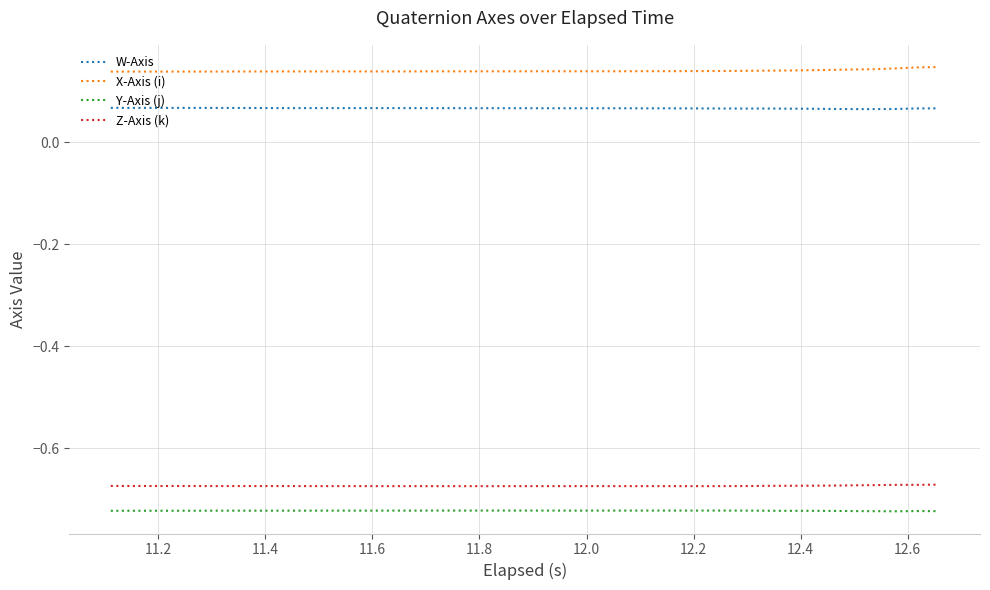

What is the sum of all Z-Axis (k) values?

-27.0